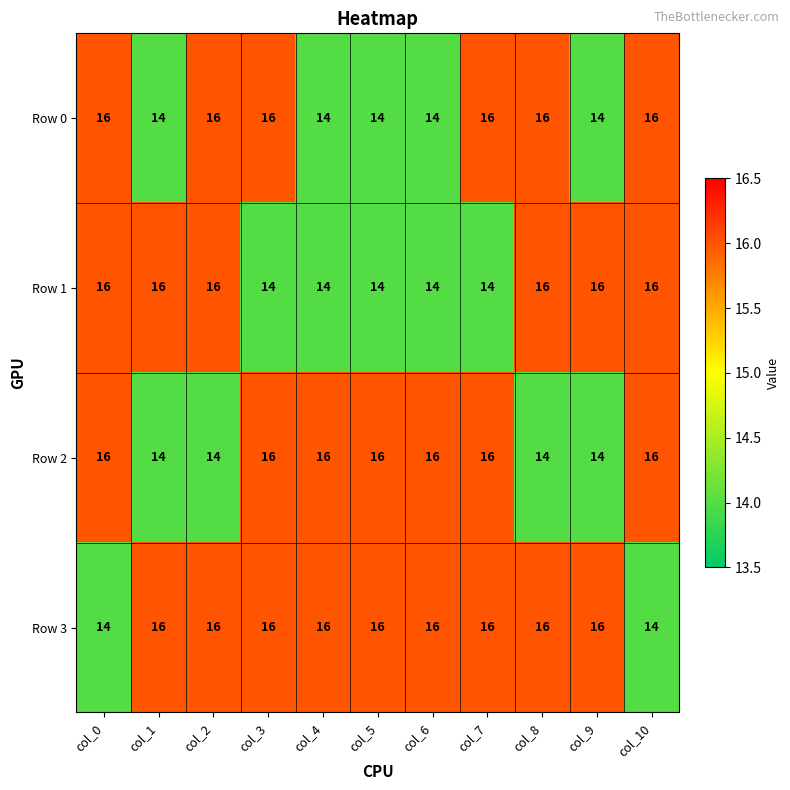

Is it true that Row 0 equals 4 at col_0?

False